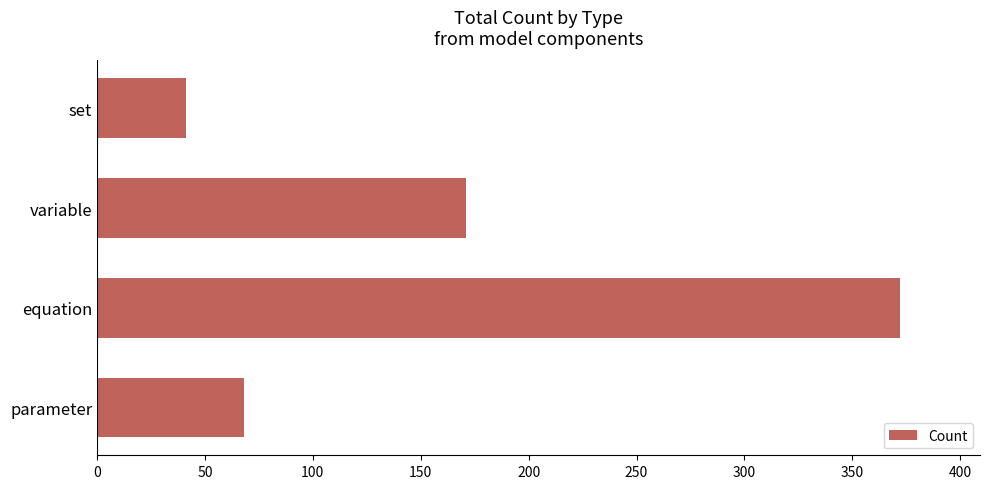

What is the label of the 2nd bar from the bottom?

equation